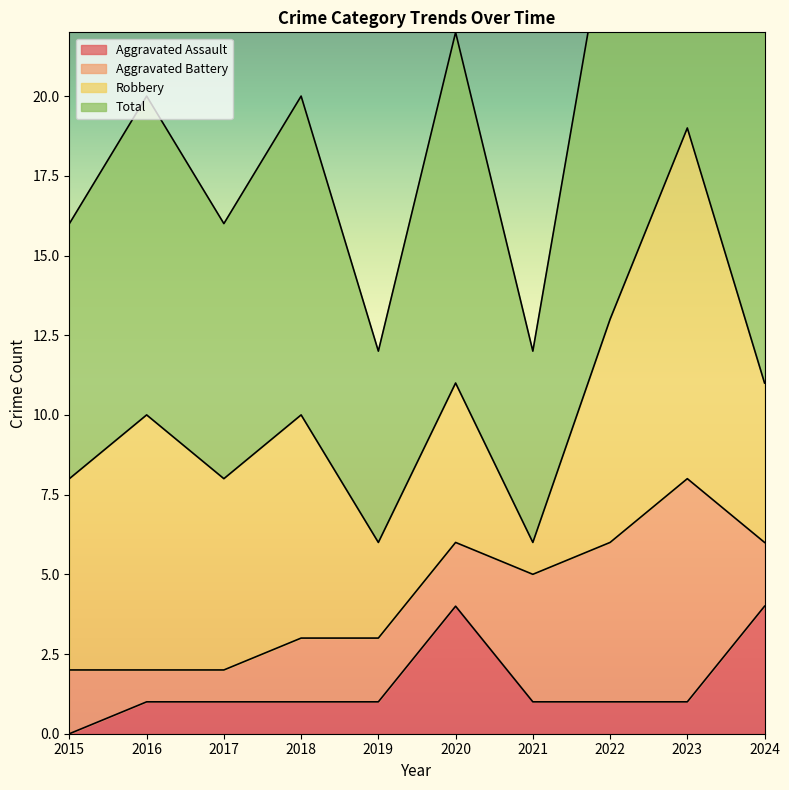

Which series has the largest total across all categories?

Total